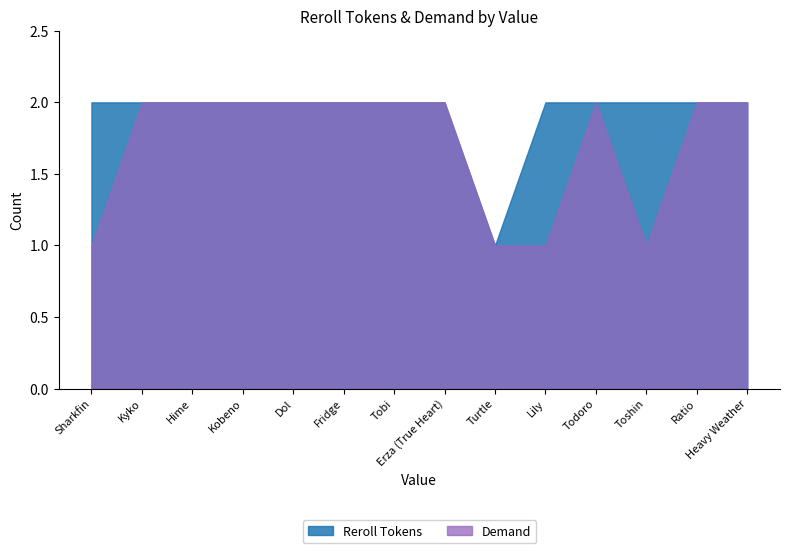

What are all the series names shown in the legend?

Reroll Tokens, Demand